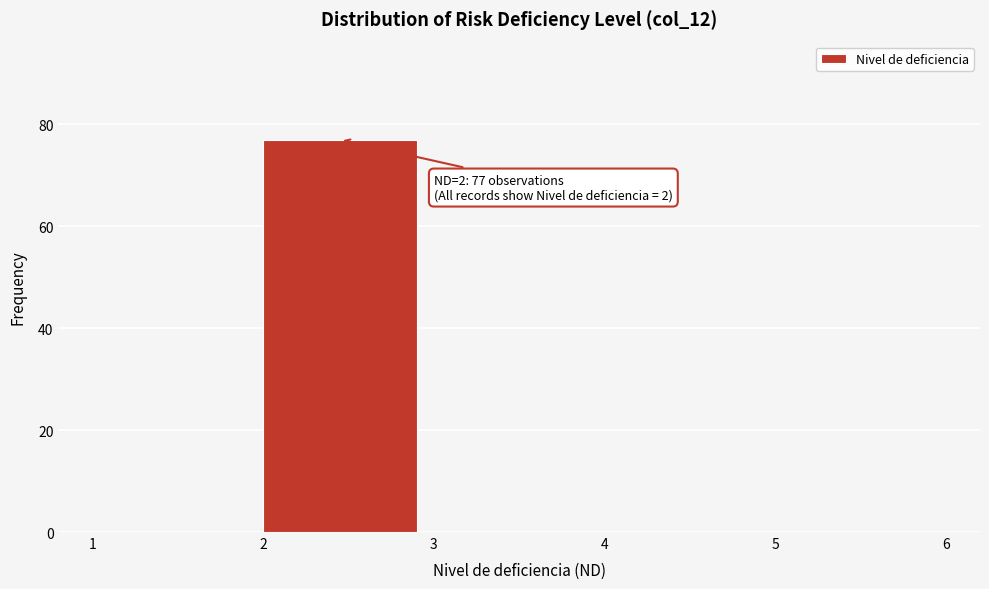

Over which range of the x-axis is the bar tallest?

2 to 3